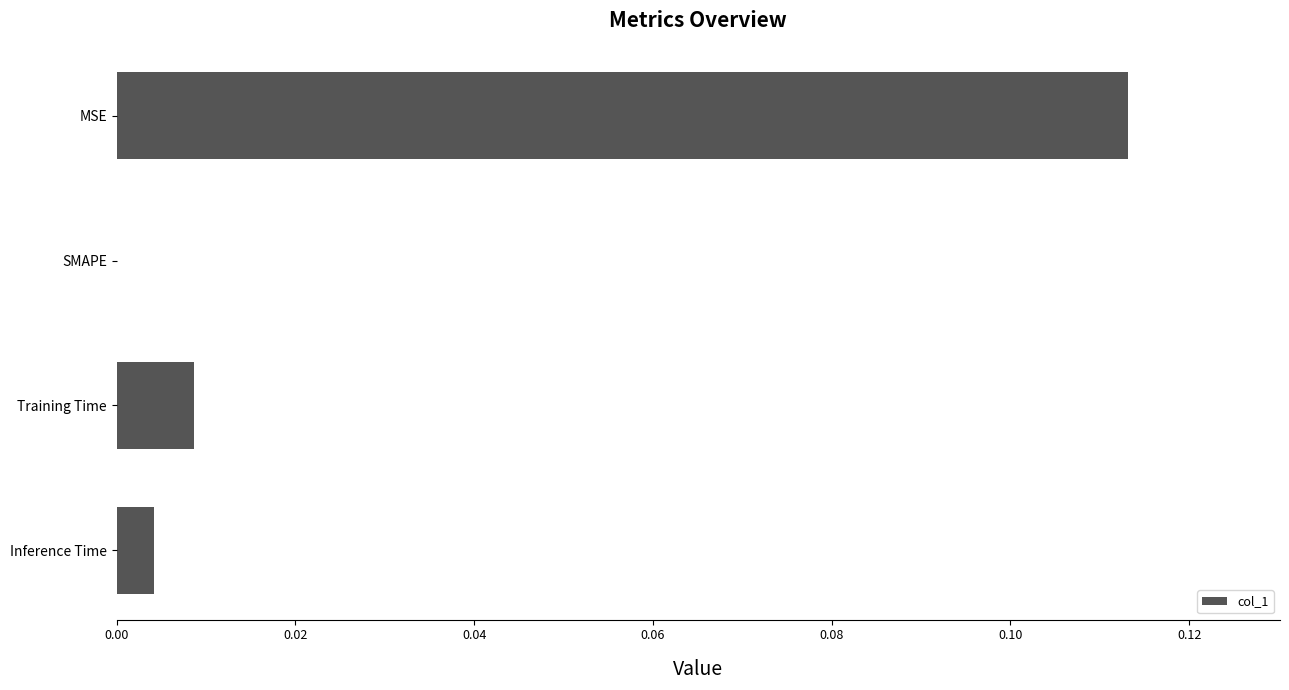

The chart shows a value of 0.0 at Training Time. True or false?

True